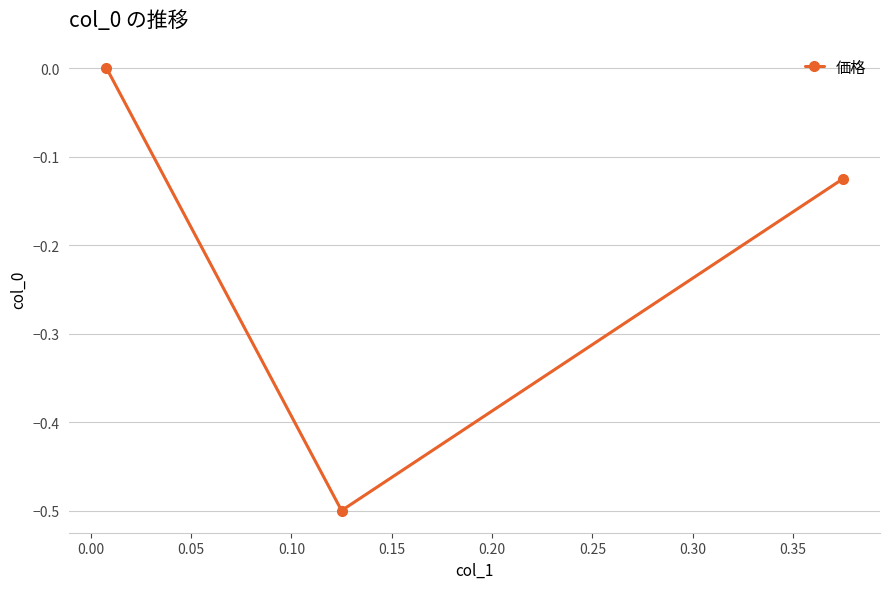

What is the smallest value displayed?

-0.5